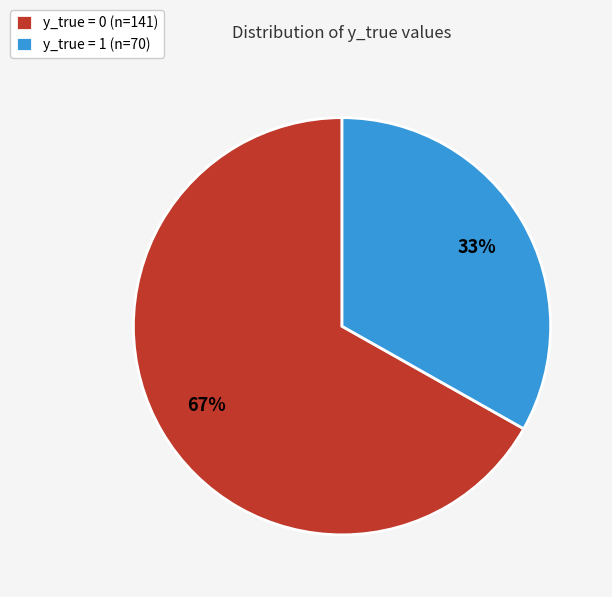

To the nearest percent, what percentage of the pie is y_true = 1?

33%